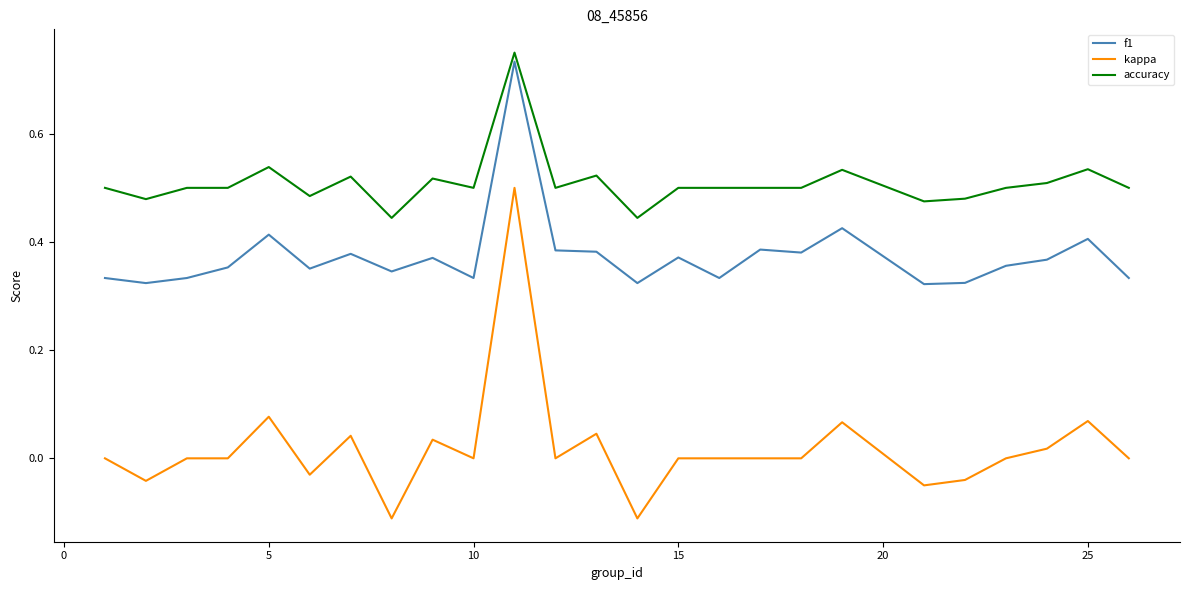

True or false: accuracy and f1 intersect in this chart.

False